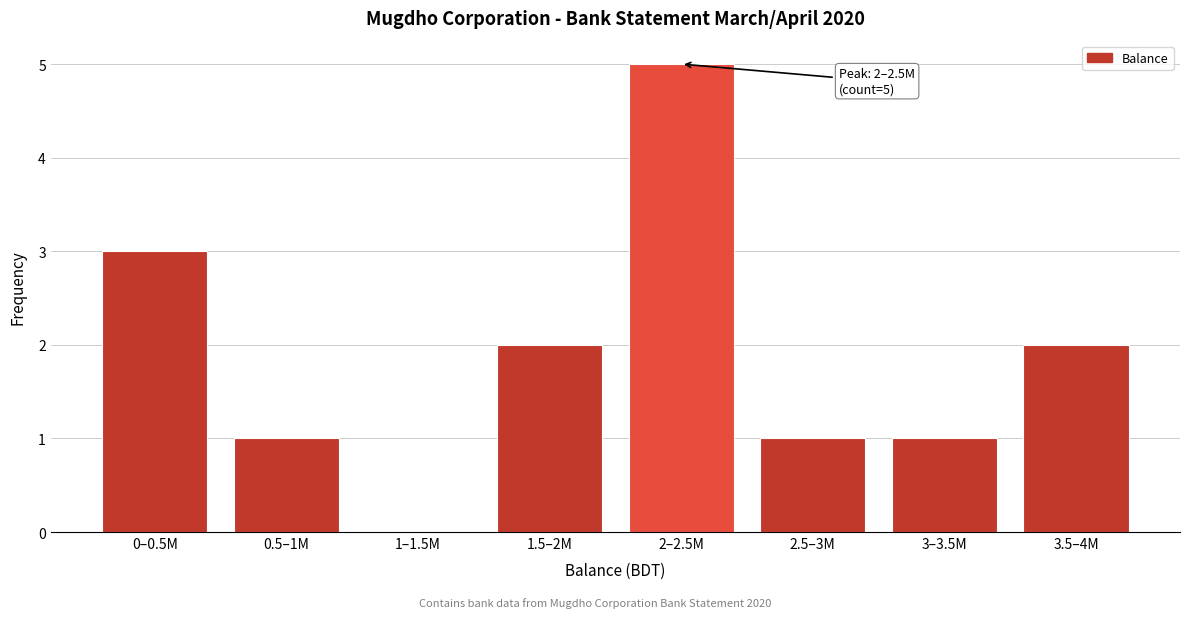

Reading left to right, transcribe all the data shown in this chart.

0–0.5M=3	0.5–1M=1	1–1.5M=0	1.5–2M=2	2–2.5M=5	2.5–3M=1	3–3.5M=1	3.5–4M=2